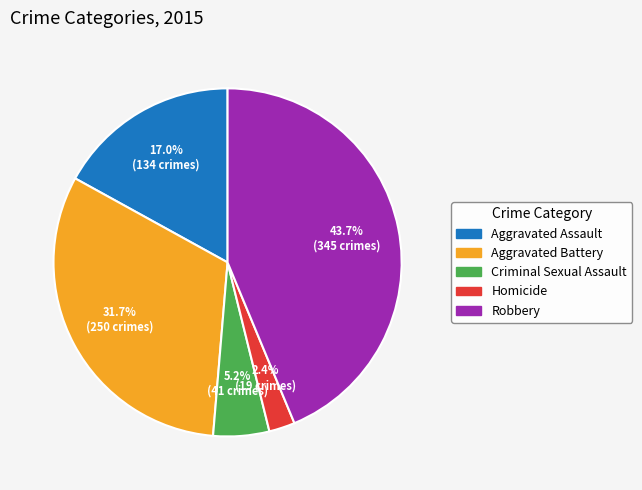

Between Aggravated Assault and Criminal Sexual Assault, which is larger?

Aggravated Assault